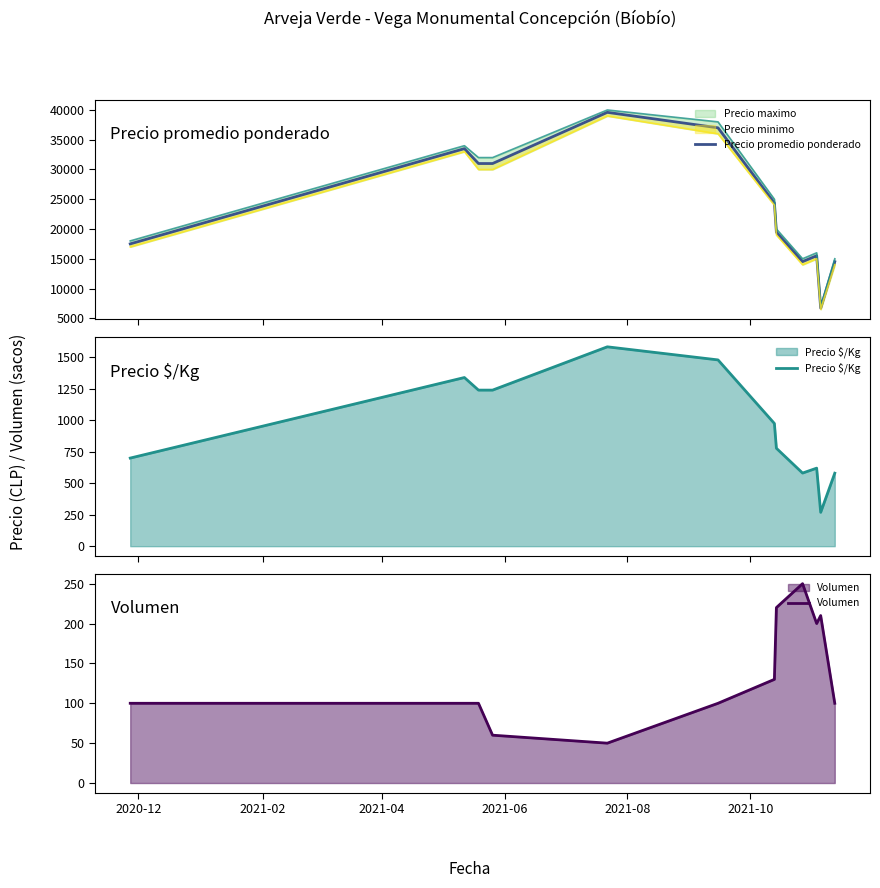

Which series has the widest spread of values?

Precio promedio ponderado